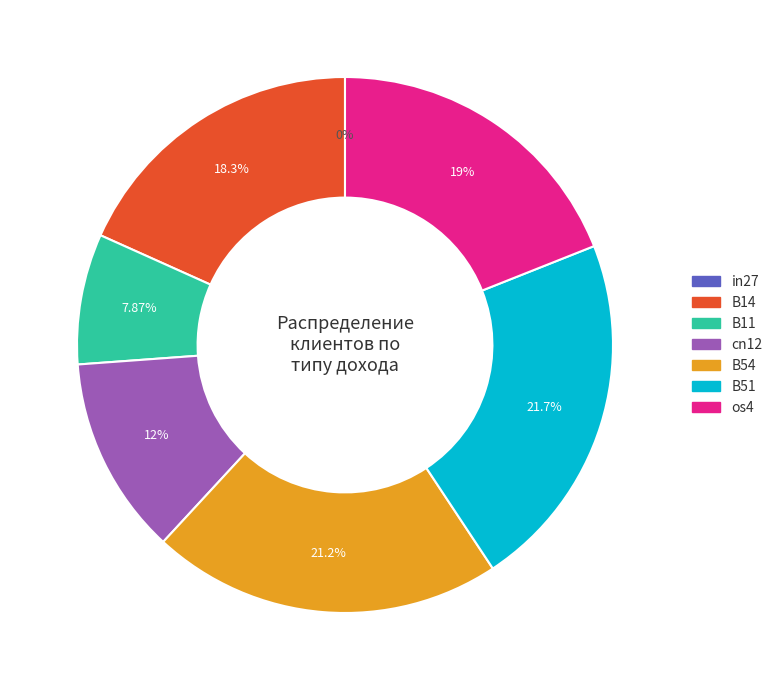

Rank the categories by value from lowest to highest.

in27, B11, cn12, B14, os4, B54, B51